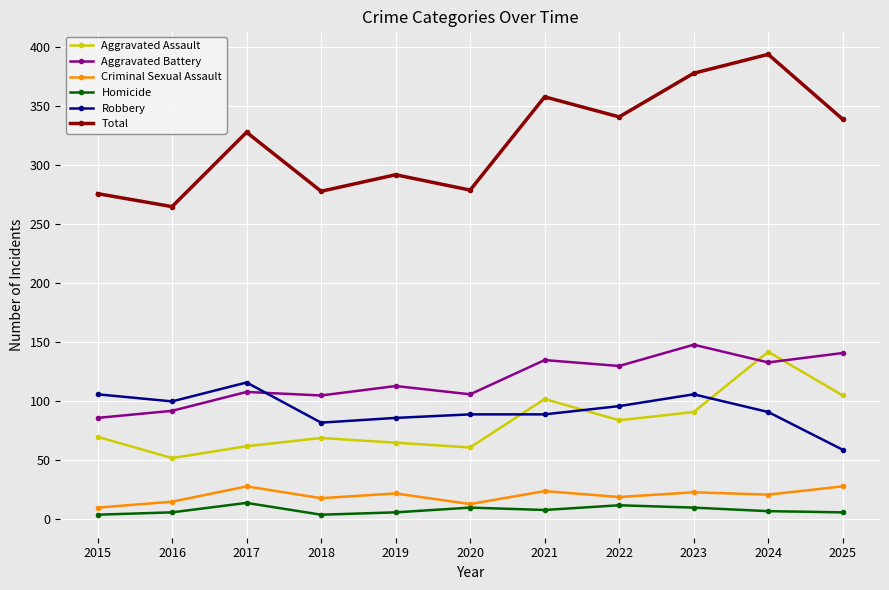

What is the value of the Aggravated Assault point at the 1st from the left?

70